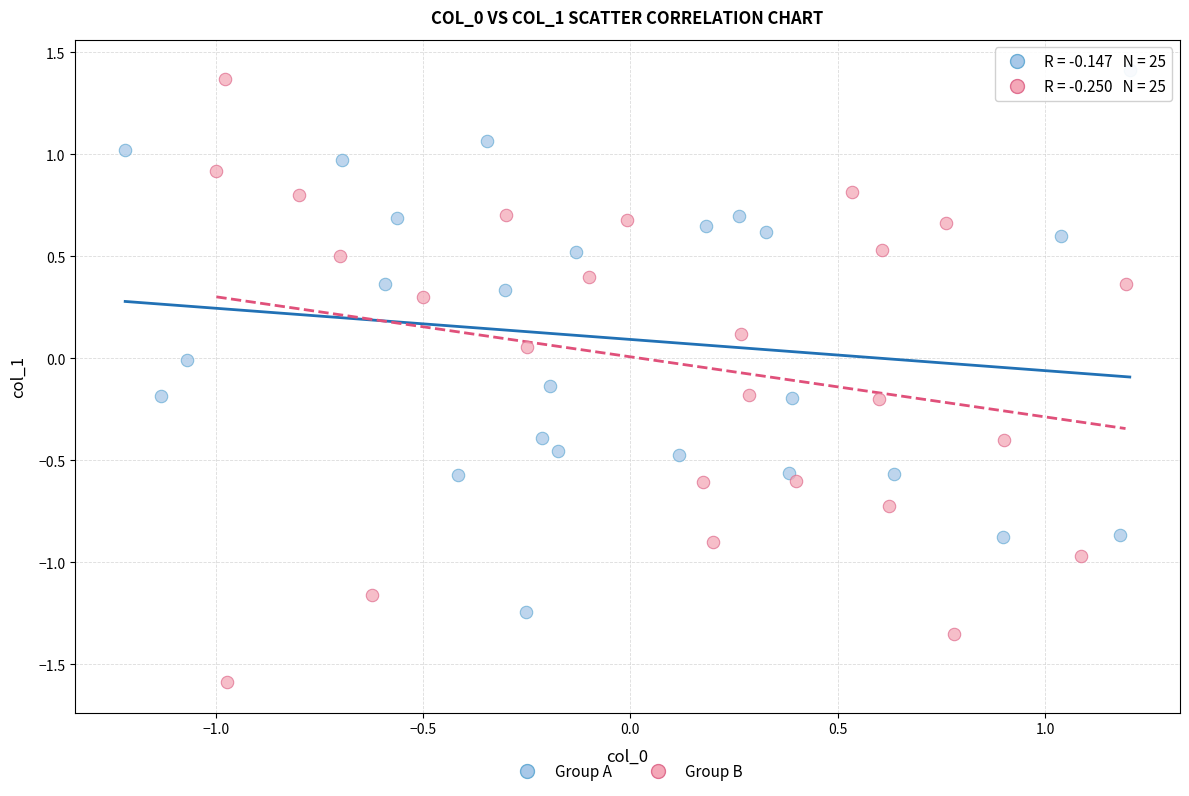

Which series has the widest spread of Y values?

Group B